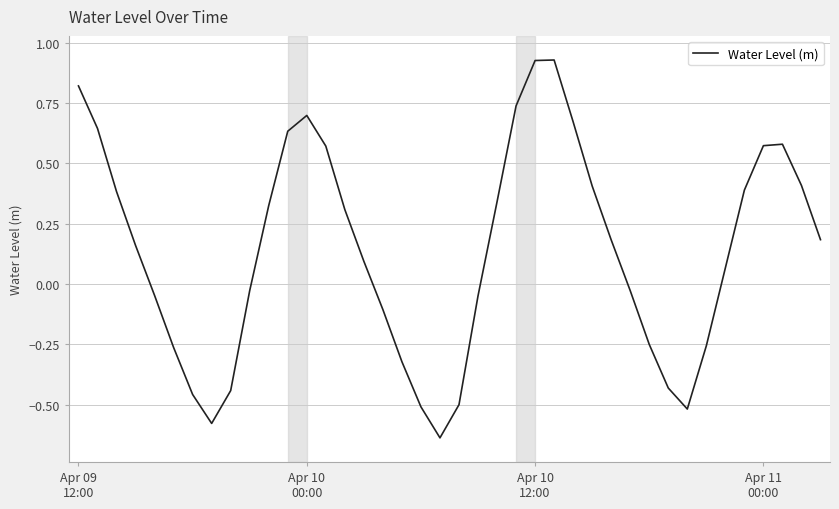

Does the chart display data point markers on the line(s)?

No